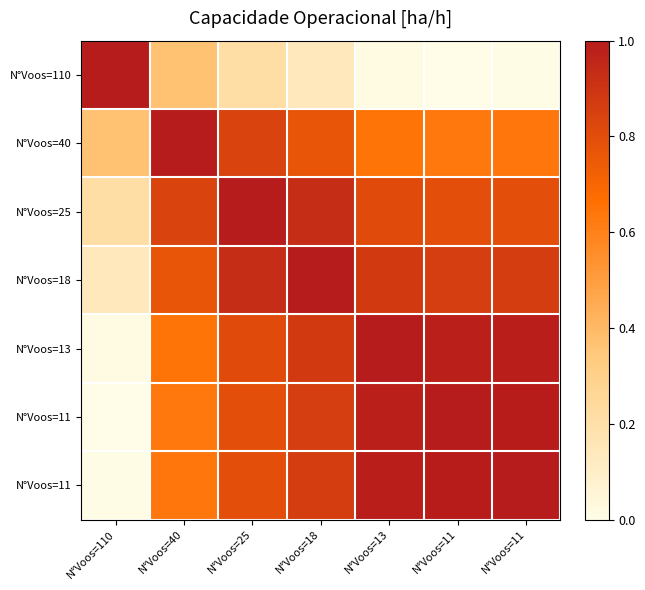

Count the number of categories in the chart.

7